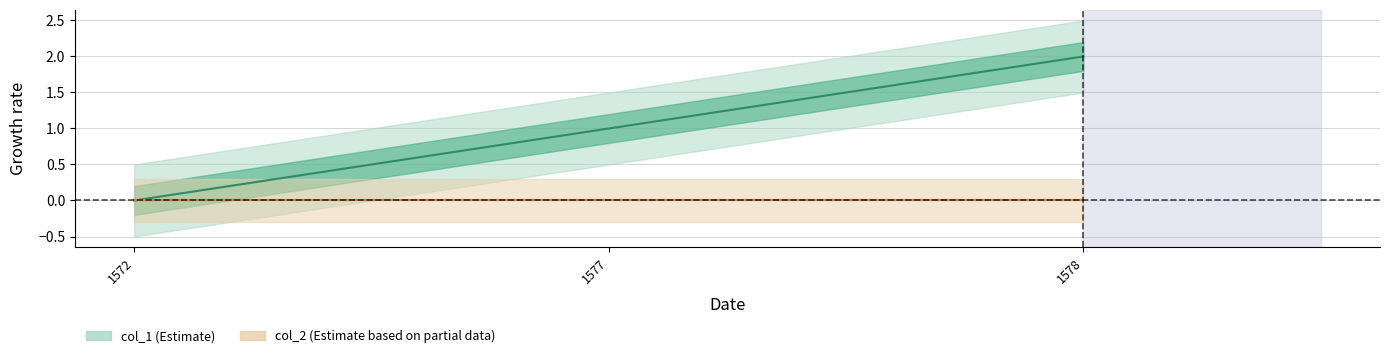

Reading left to right, what are all the values shown in this chart?

0	1	2